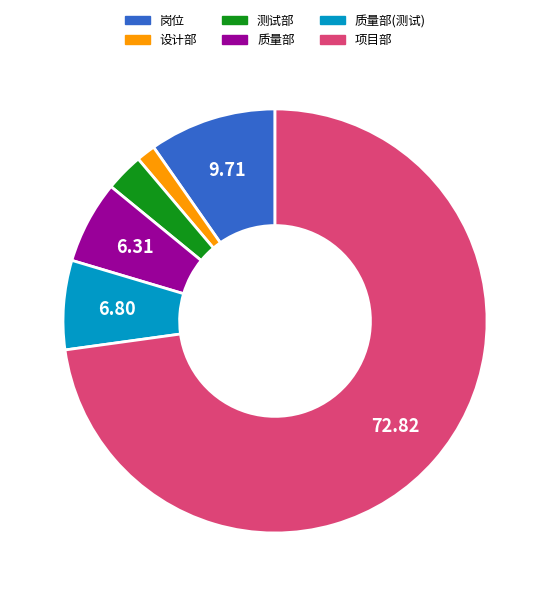

How many slices are in this pie chart?

6